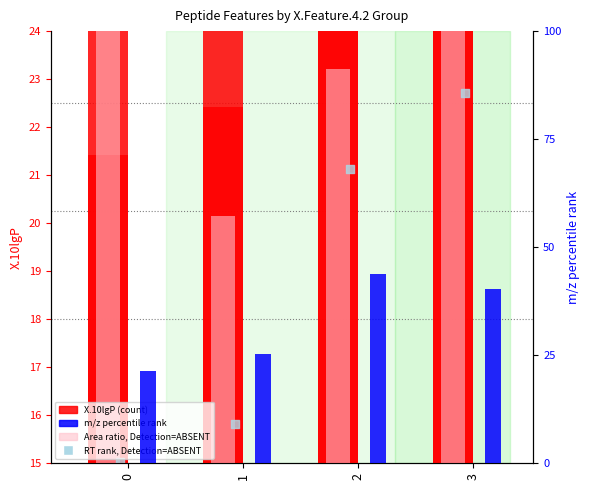

Which series has the largest total across all categories?

m/z rank